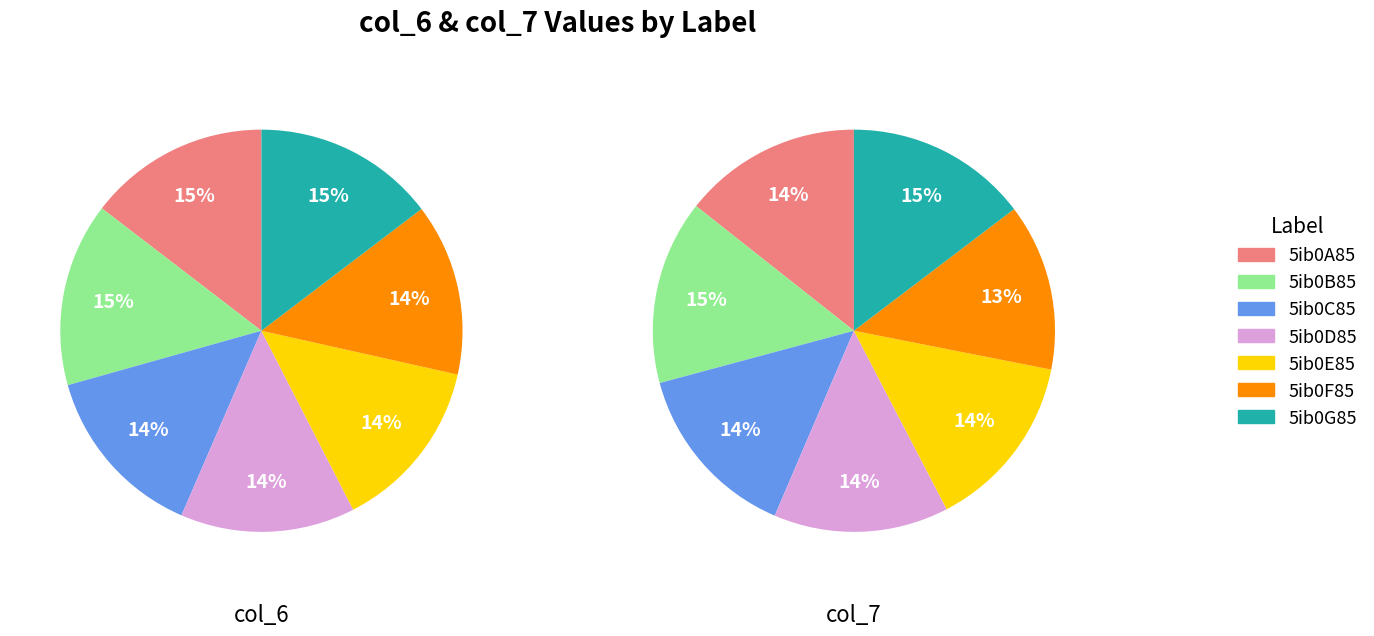

To the nearest percent, what is the combined percentage of 5ib0E85 and 5ib0C85?

28%